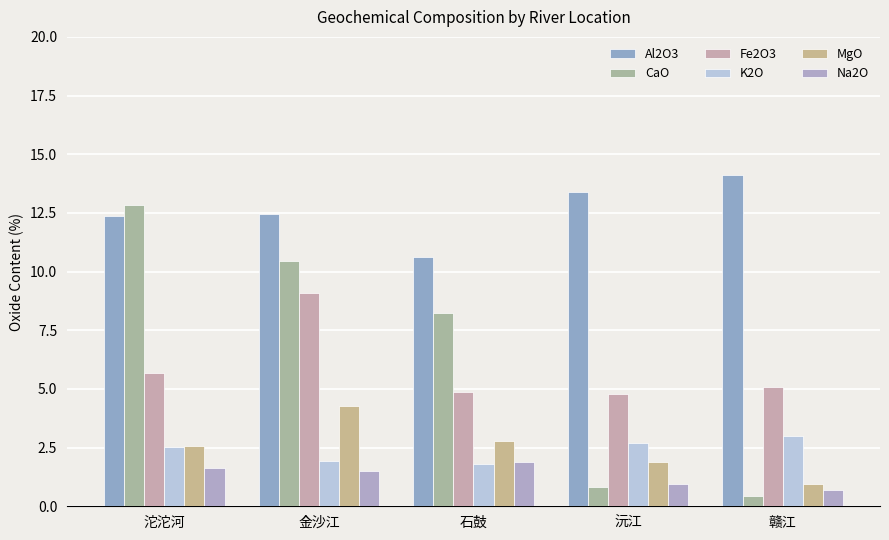

Where is Fe2O3 nearest to the value 6?

沱沱河